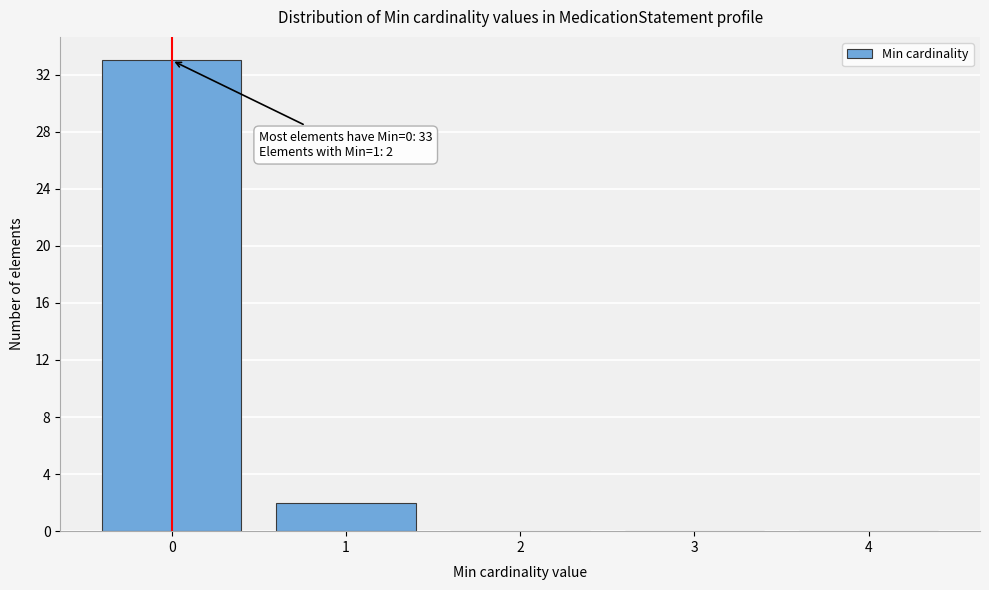

Reading right to left, extract all data points from this chart.

4=0	3=0	2=0	1=2	0=33